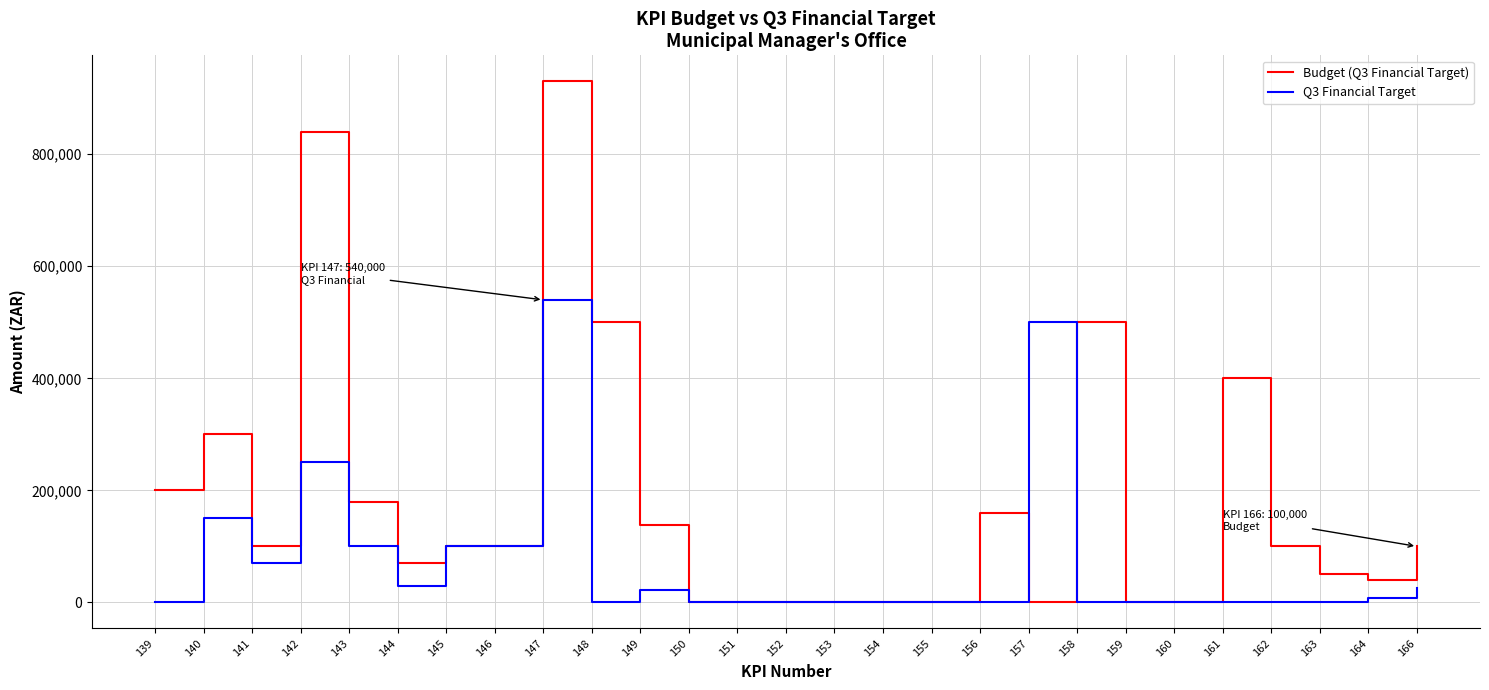

What is the average value of the Q3 Financial Target series?

70204